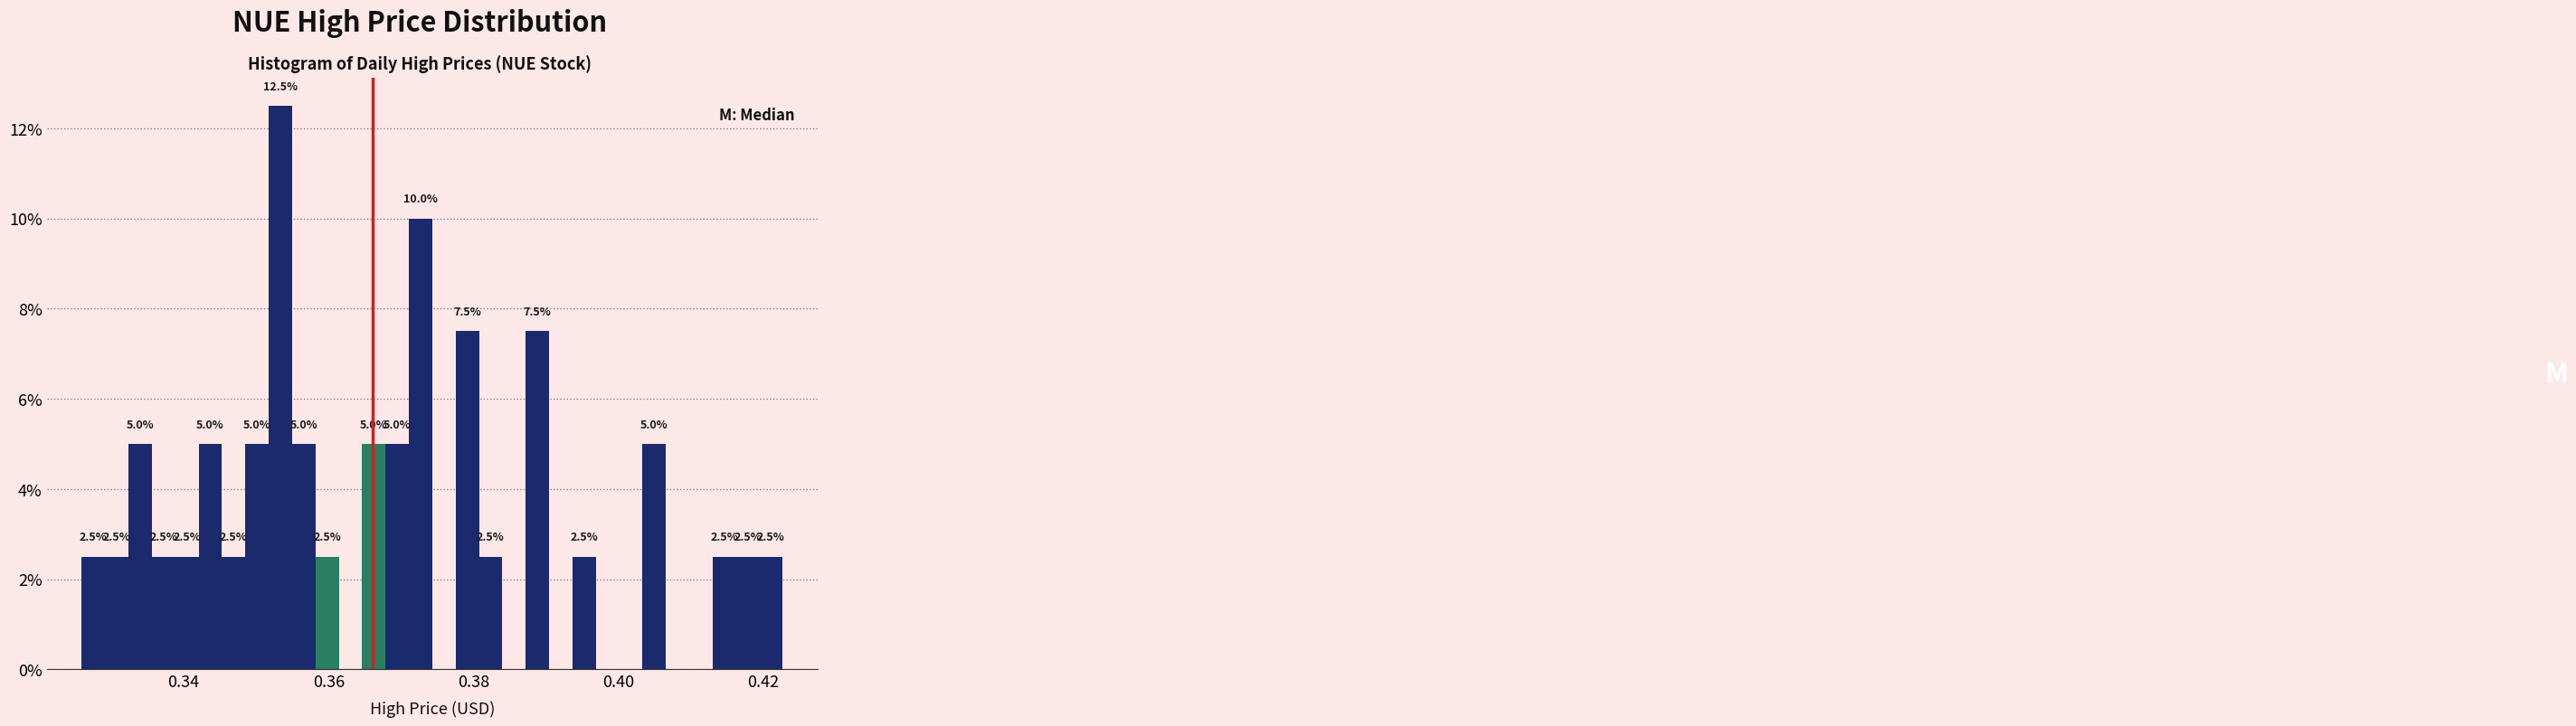

Around what value on the x-axis is the tallest bar? Give the approximate position of its centre, as read against the axis.

0.354